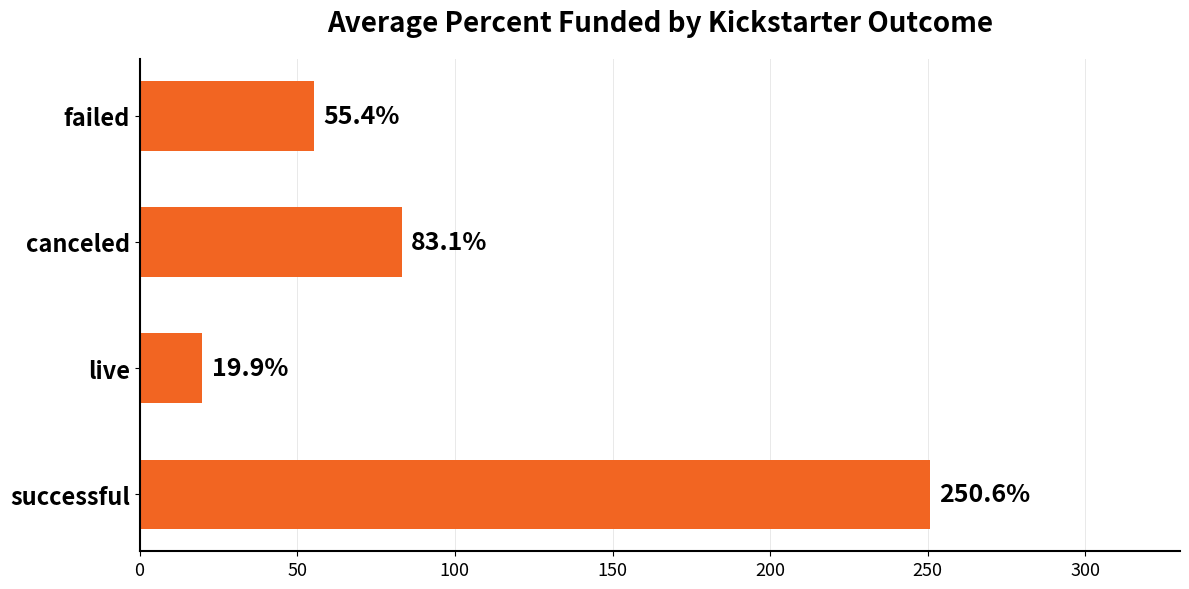

What is the sum of the values at successful and failed?

306.0